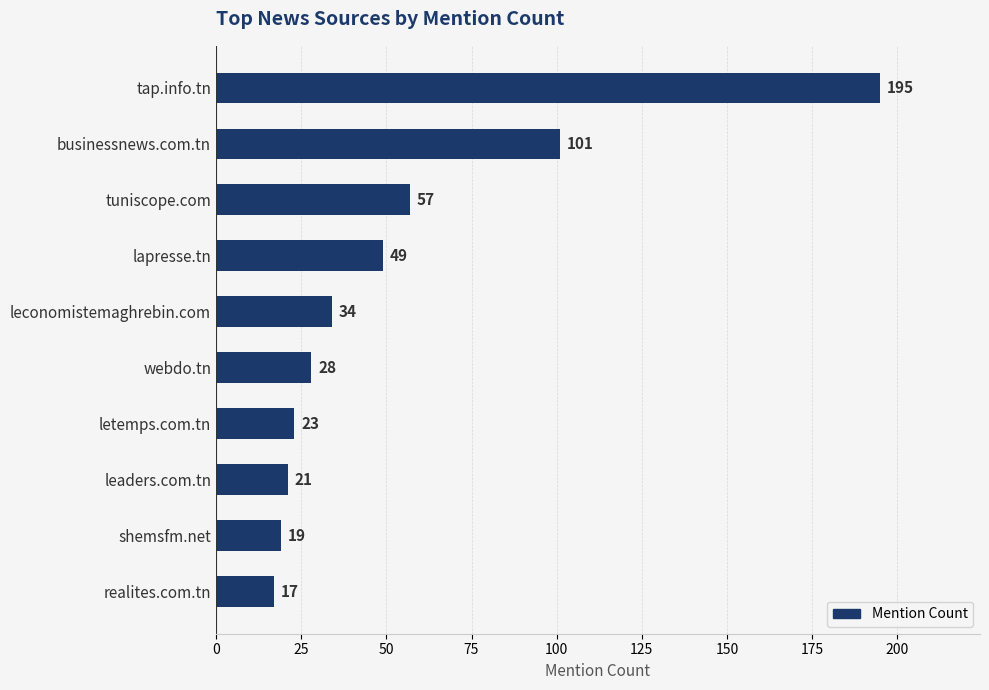

What is the minimum value shown in the chart?

17